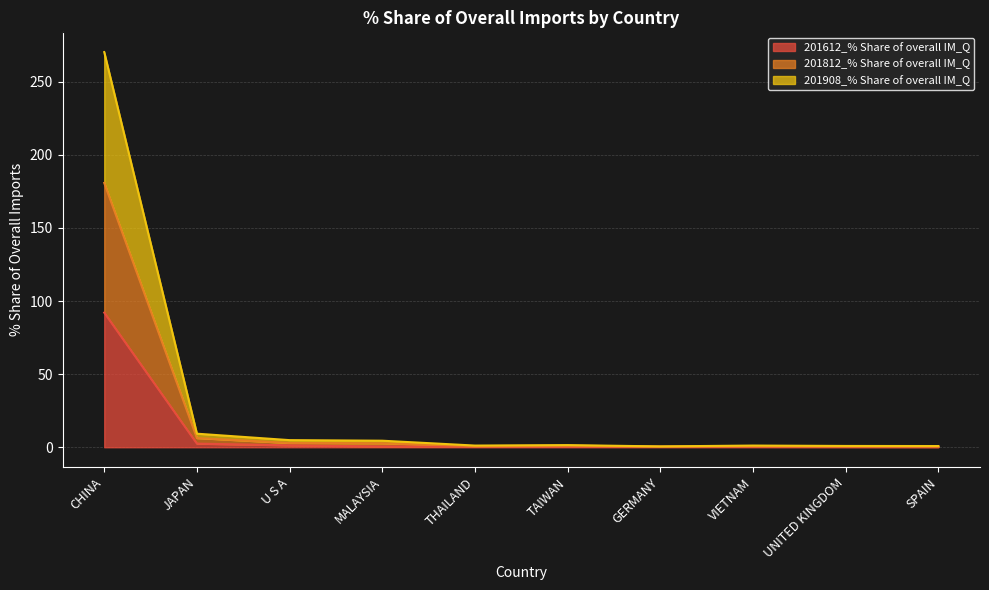

What position from the left is TAIWAN?

6